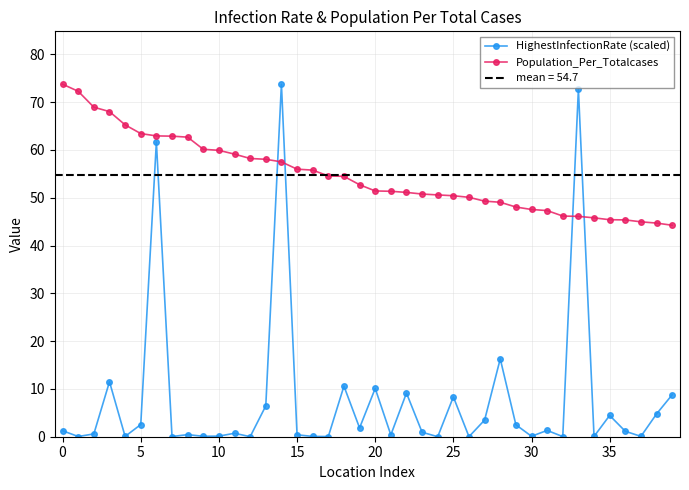

Which series ends up on top after the final intersection of HighestInfectionRate (scaled) and Population_Per_Totalcases?

Population_Per_Totalcases